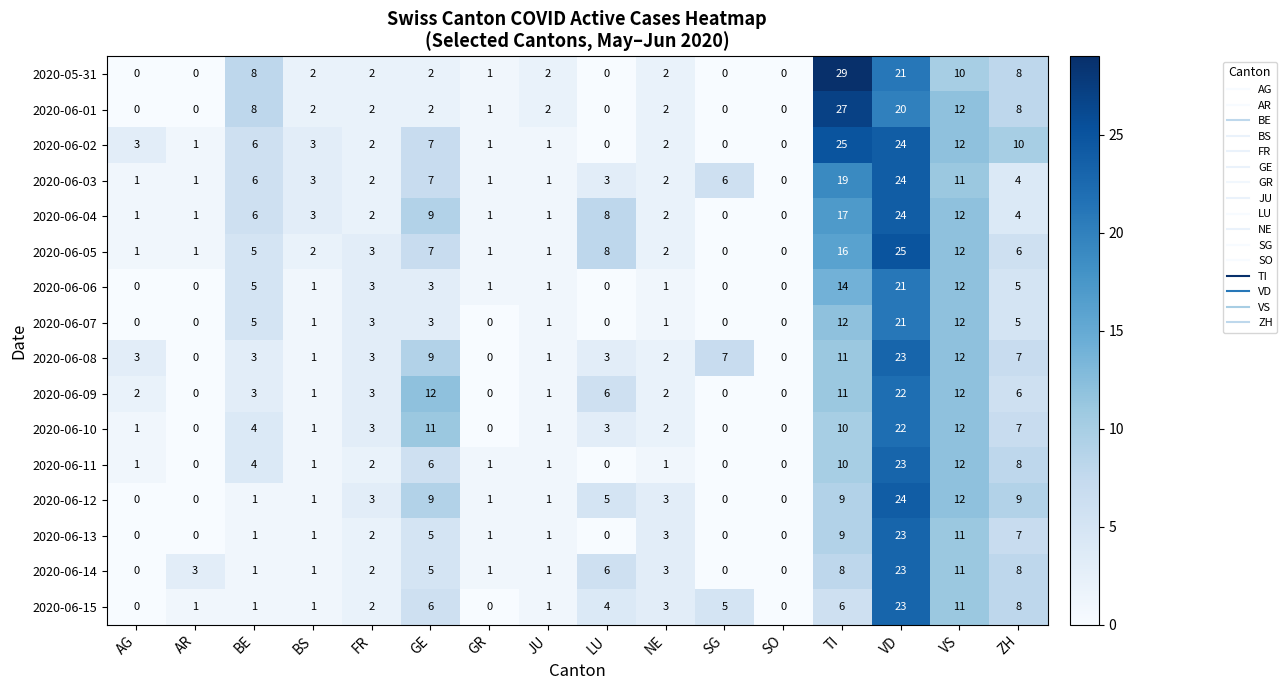

Where does the 2020-06-01 series first go above 2?

BE